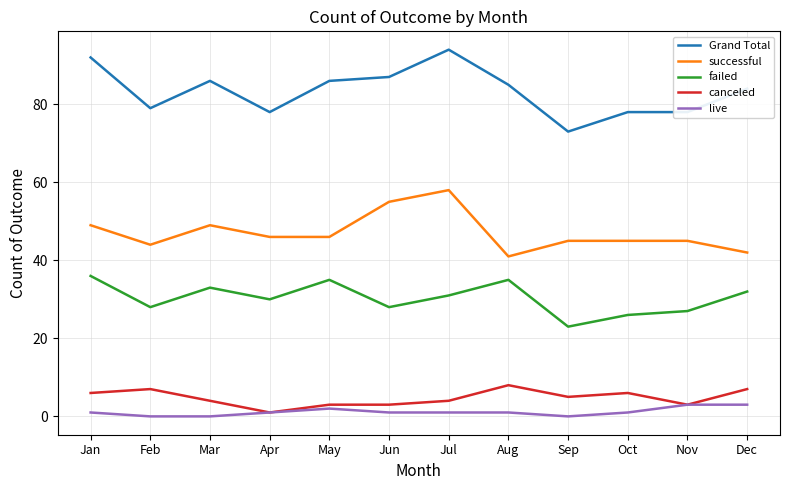

Rank the series at Mar from lowest to highest value.

live, canceled, failed, successful, Grand Total